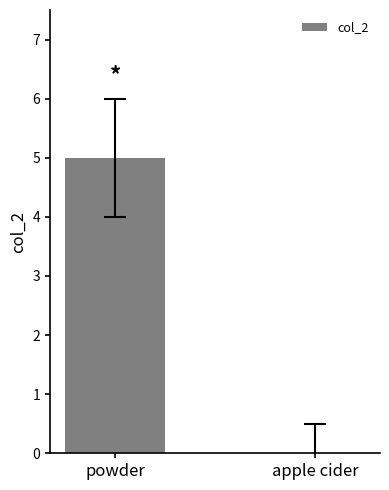

Reading right to left, list all the values displayed in this chart.

apple cider=0	powder=5